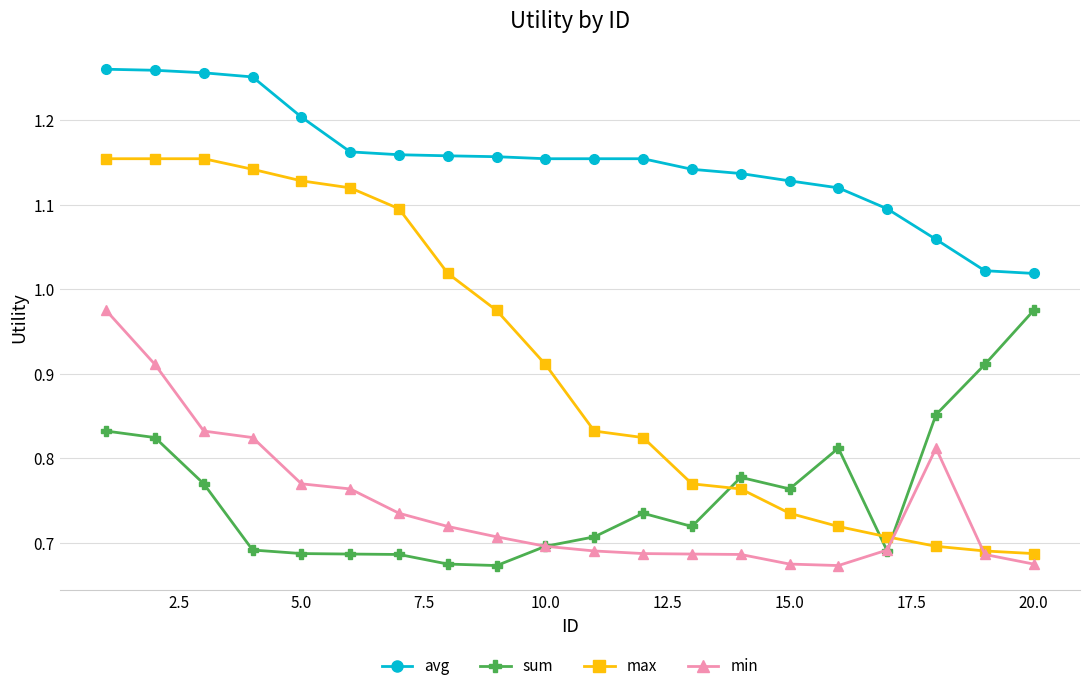

At how many categories does at least one series exceed 0?

20